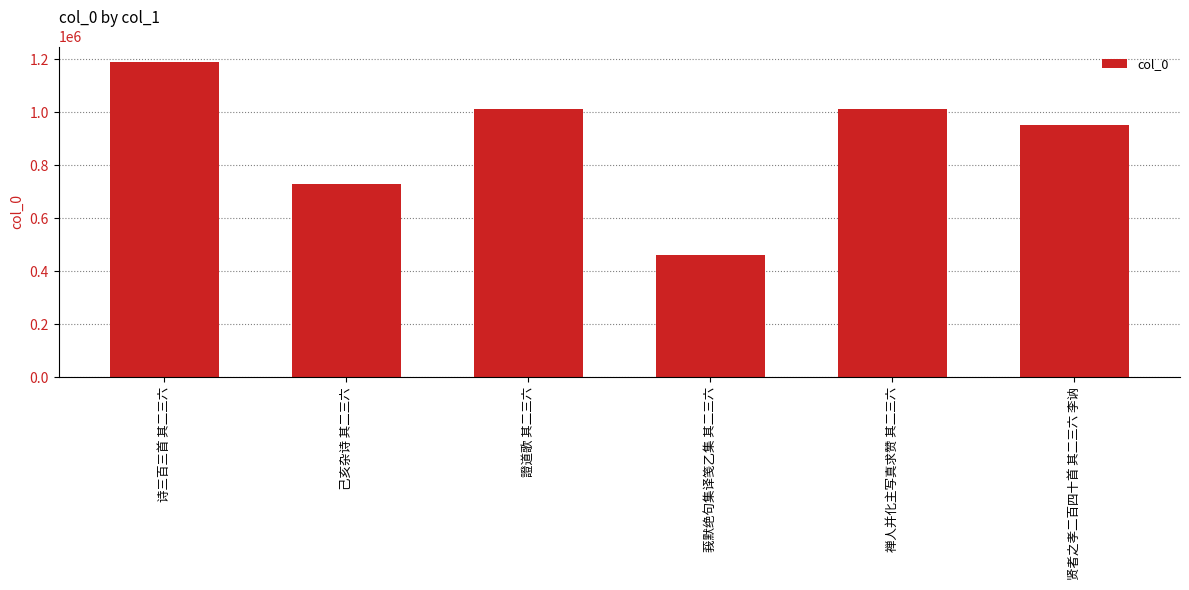

What is the sum of the values at 證道歌 其二三六 and 禅人并化主写真求赞 其二三六?

2024632